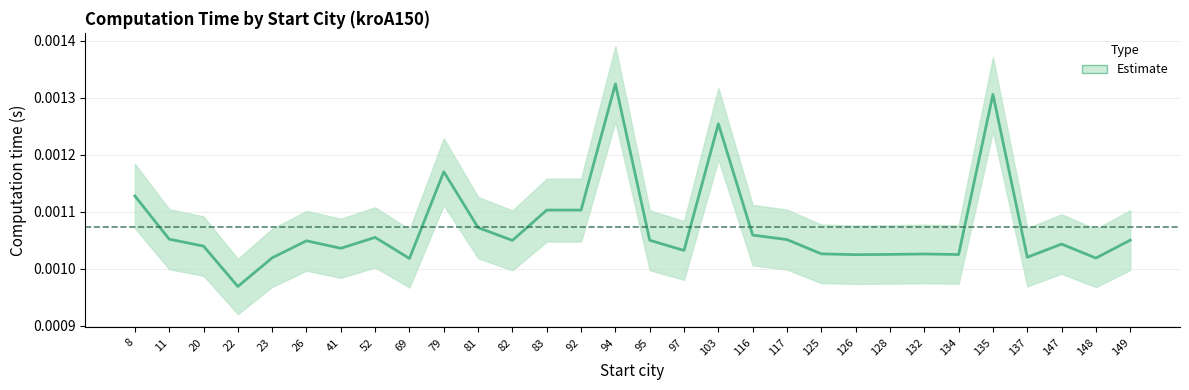

How many data points does each series have?

30